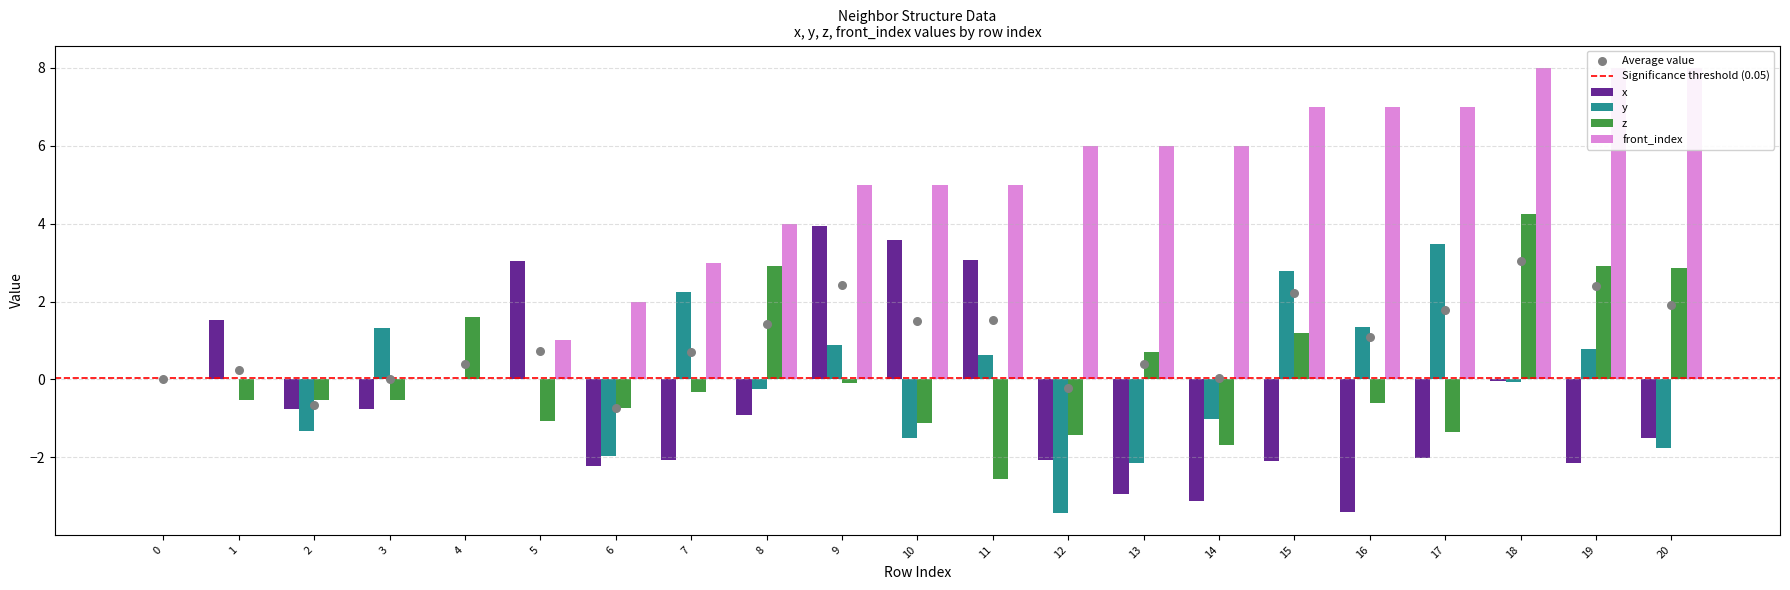

Which series contains the highest Y value?

front_index